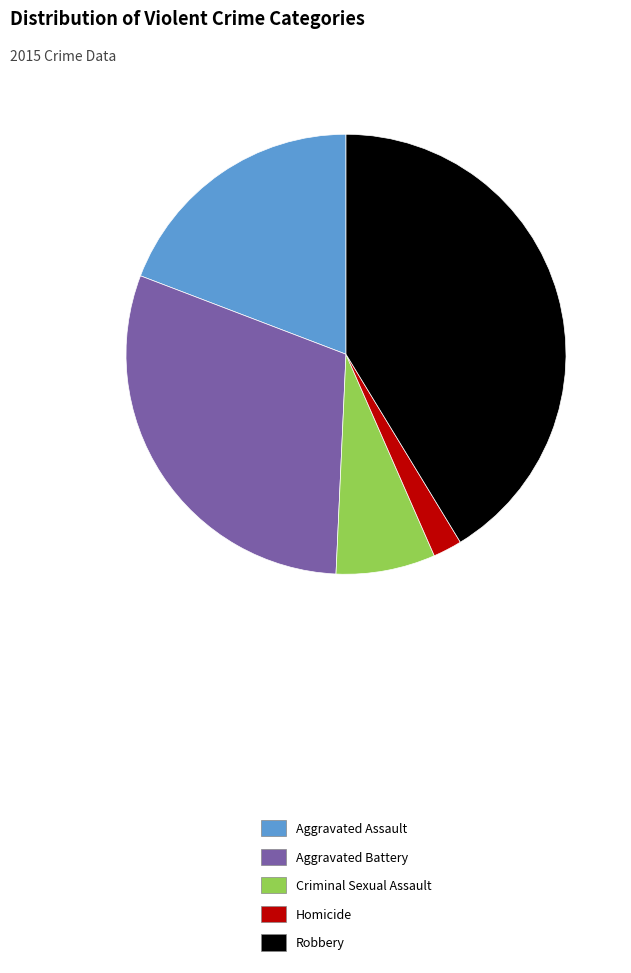

The Criminal Sexual Assault slice represents 17% of the pie. True or false?

False